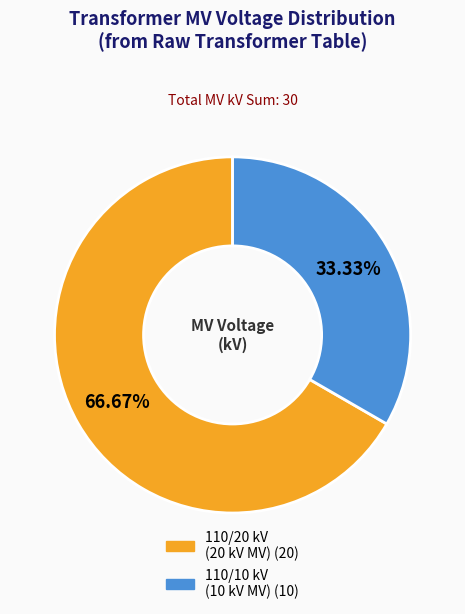

Is there a majority slice in this chart?

Yes